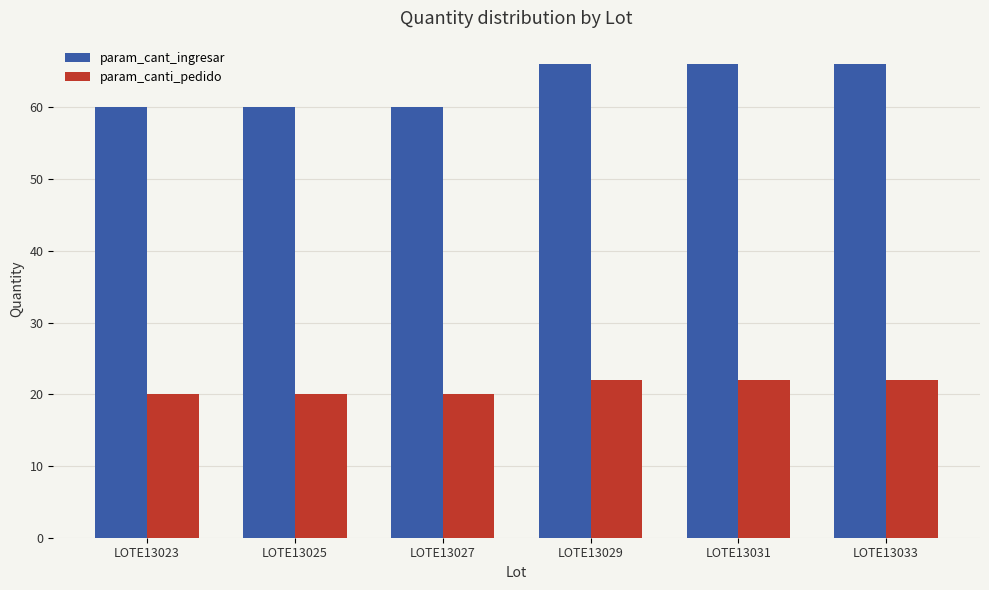

What value does the param_canti_pedido series have at LOTE13025?

20